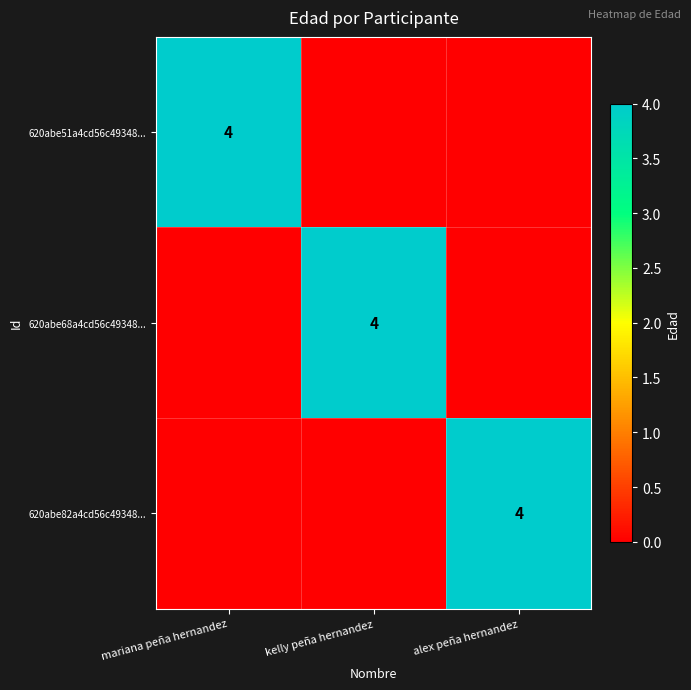

What is the greatest value displayed?

4